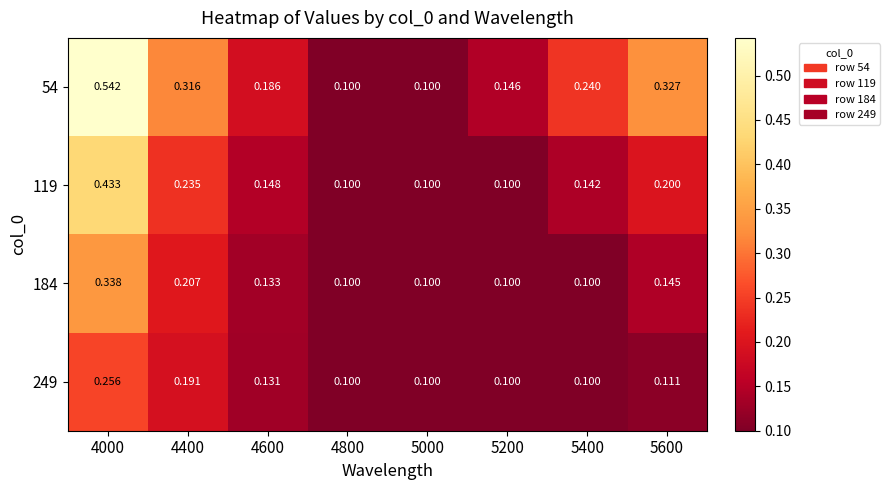

Between 4000 and 4600, which series saw the biggest shift?

54